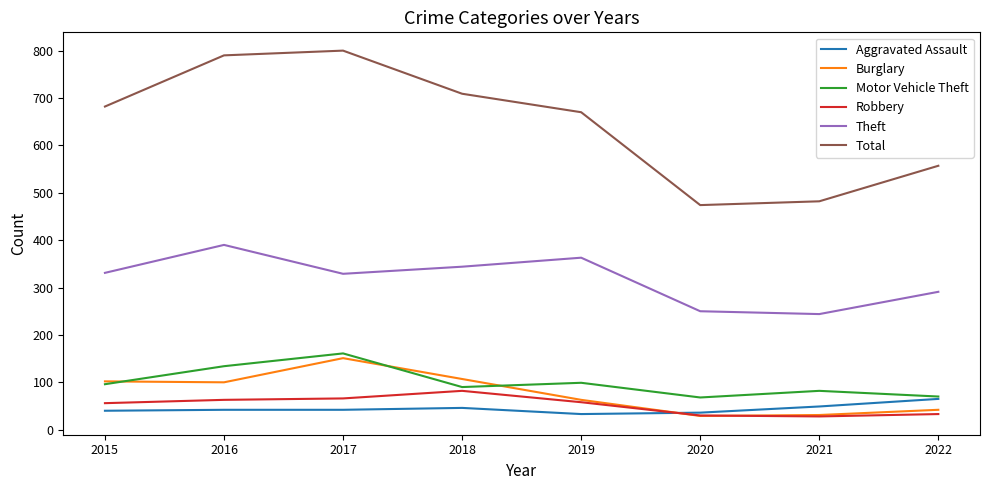

Which category has the highest value across all series?

2017